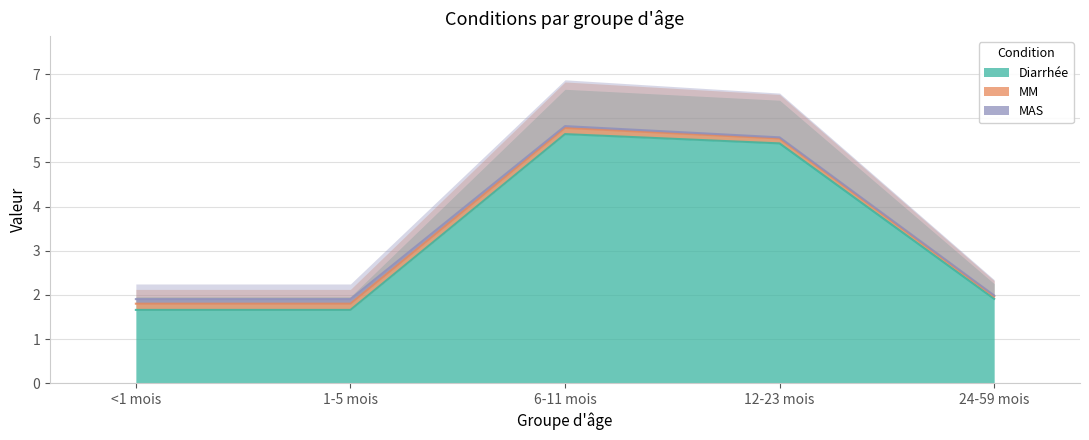

What is the value of the Diarrhée point at the 3rd from the left?

5.6